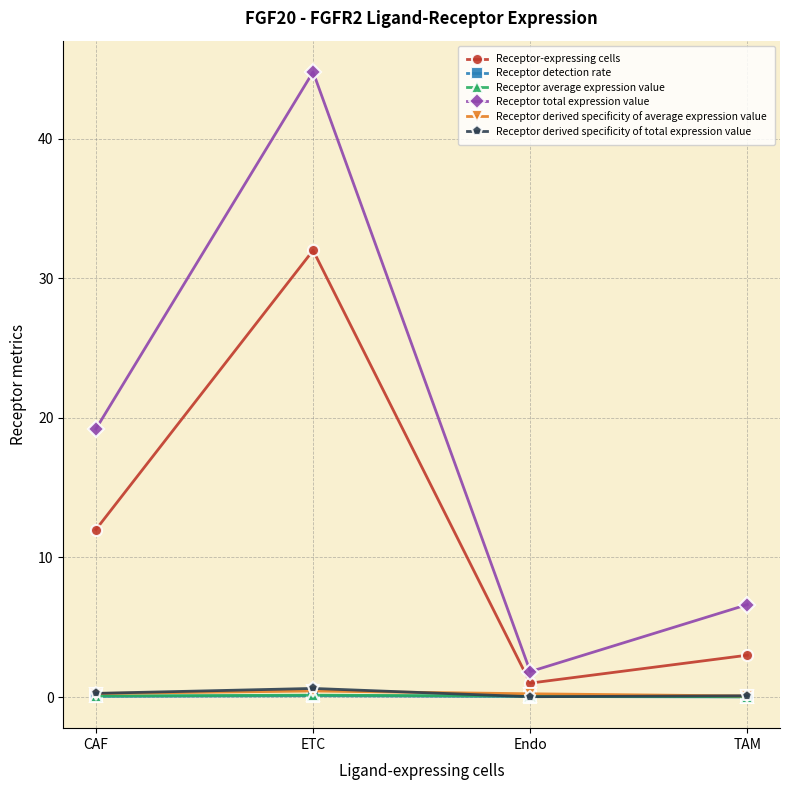

True or false: Receptor-expressing cells has more than 0 interior local peaks.

True